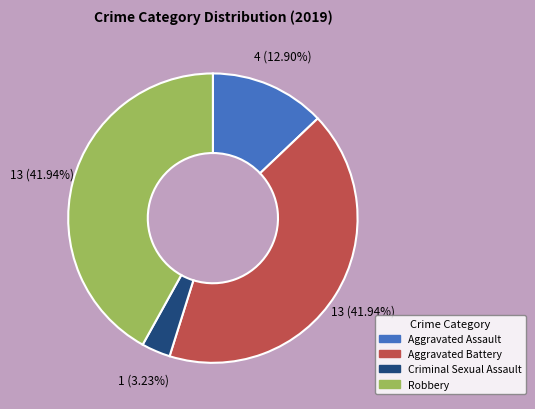

How many slices are in this pie chart?

4